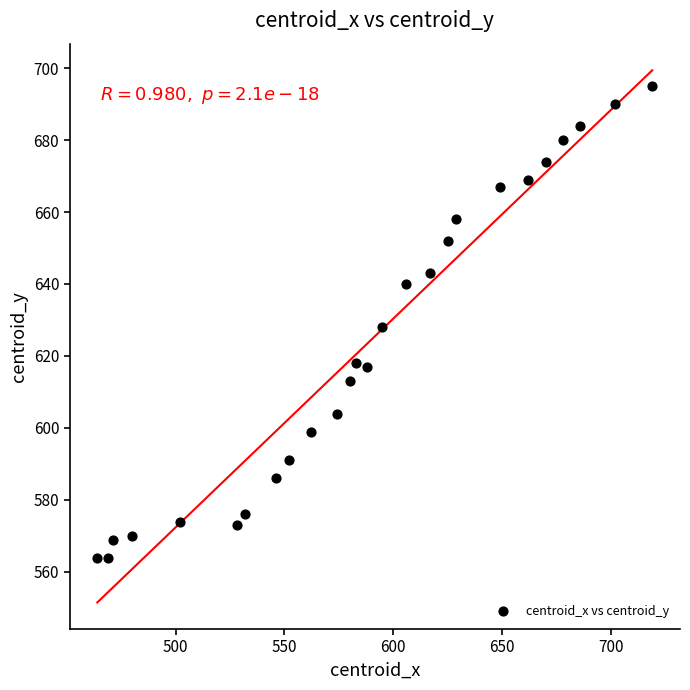

What is the range of Y values (max minus min)?

131